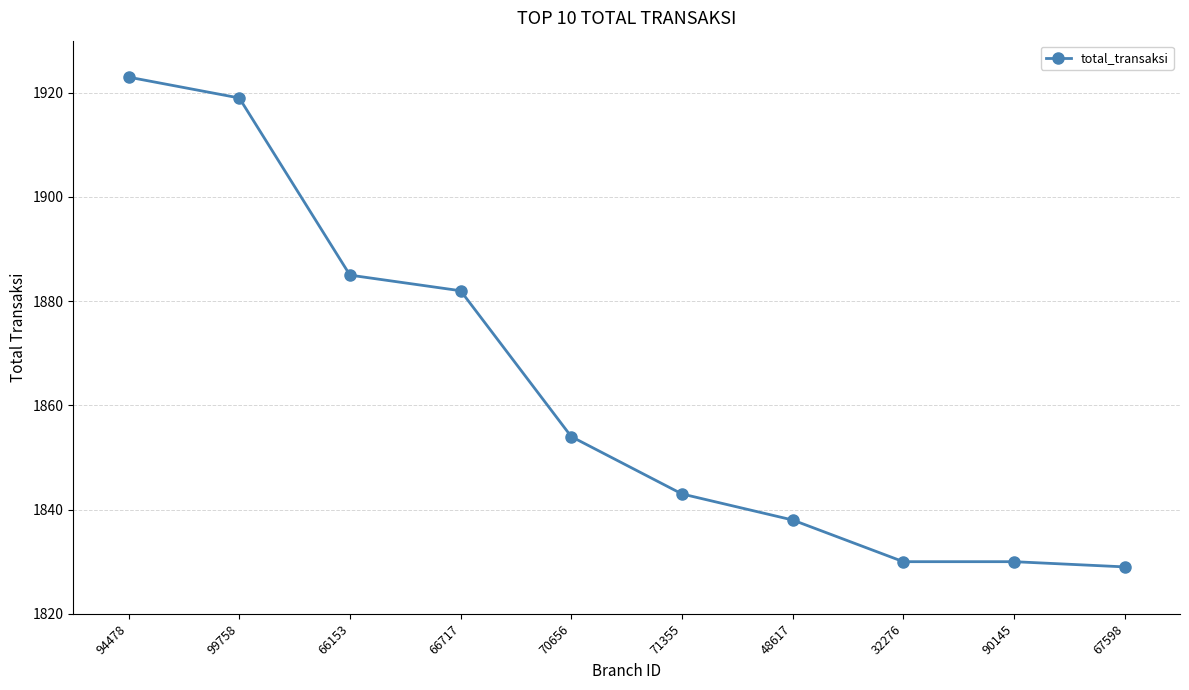

What is the label of the 6th point from the right?

70656